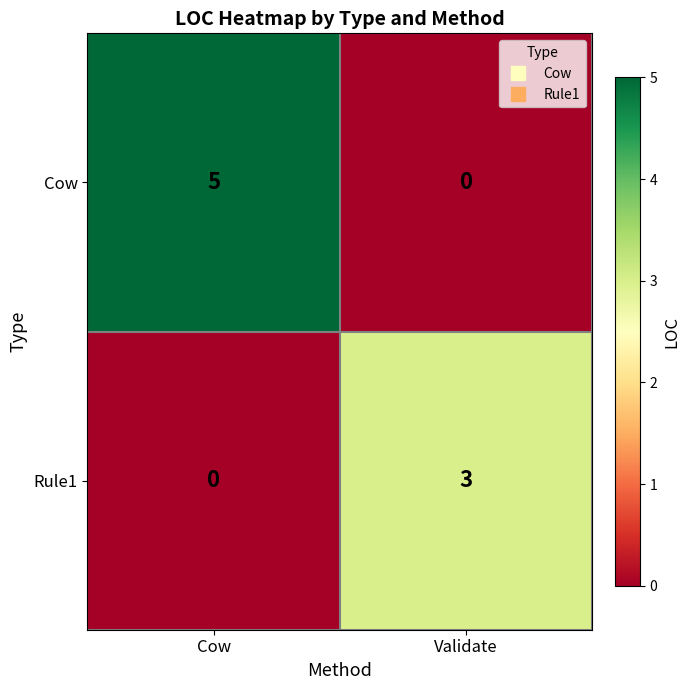

What is the difference between the Cow values at Cow and Validate?

5